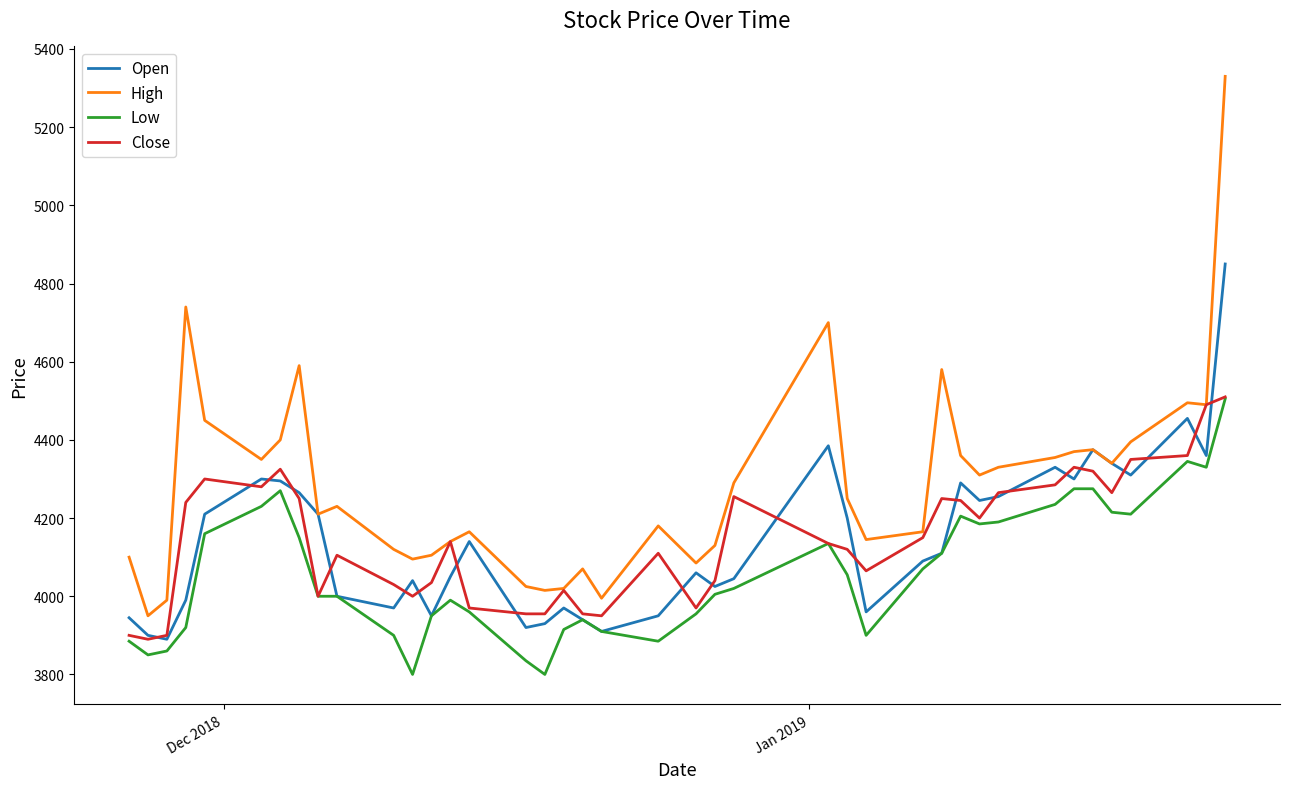

In High, how many points are lower than both neighbors (excluding endpoints)?

11